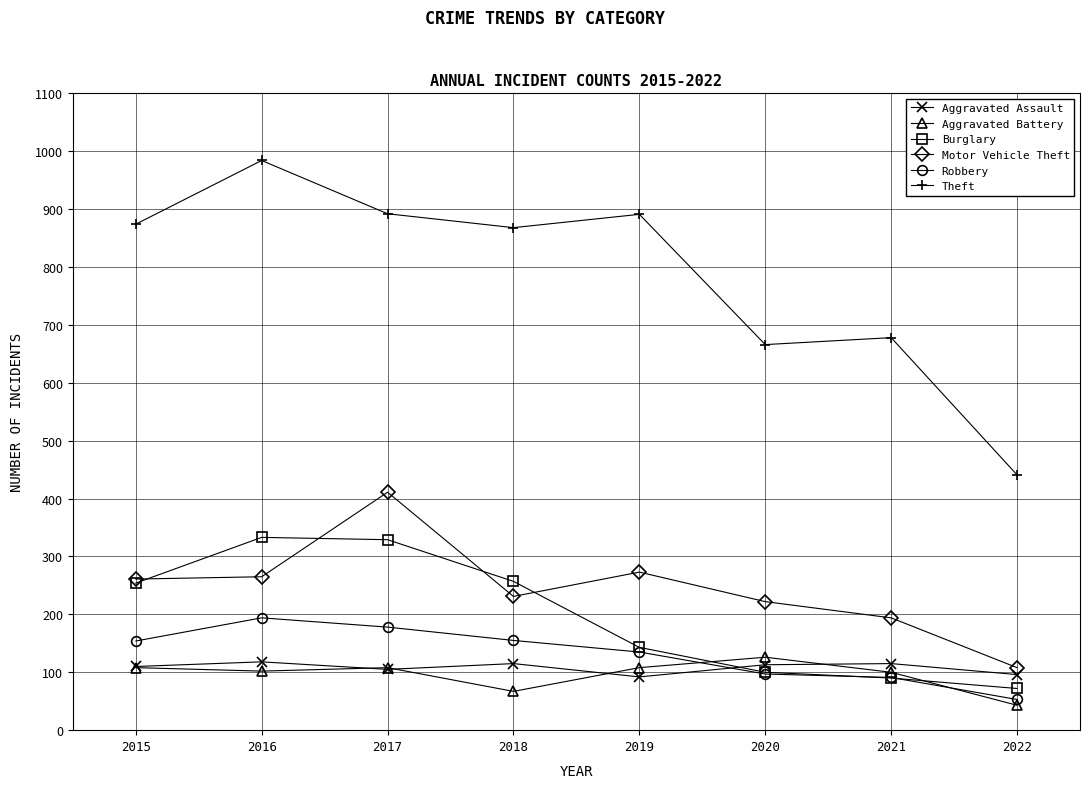

The value of Theft at 2017 is 1517. True or false?

False